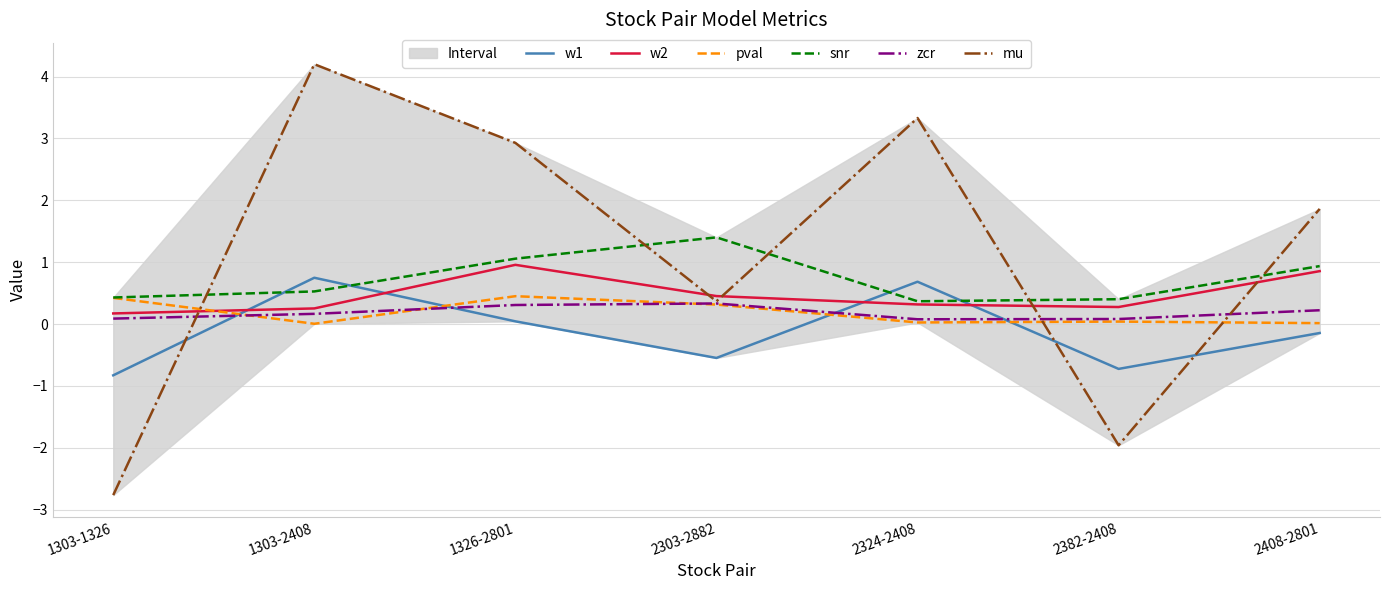

Read the mu value at 2408-2801.

1.9